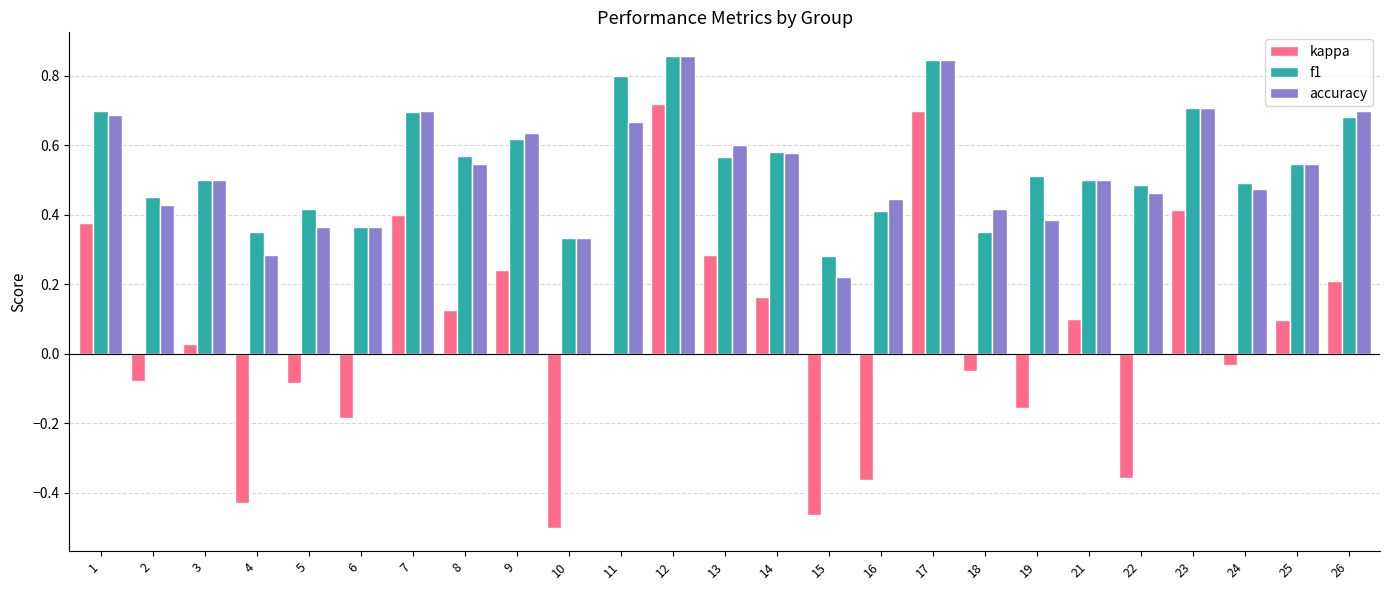

Count the number of data series in this chart.

3